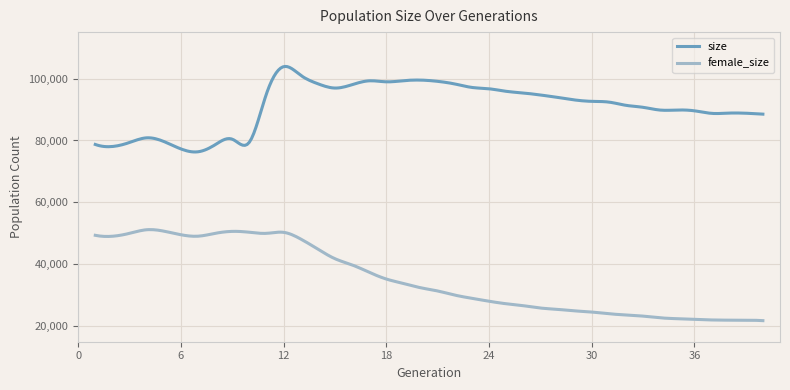

What is the minimum value shown in the chart?

21807.0